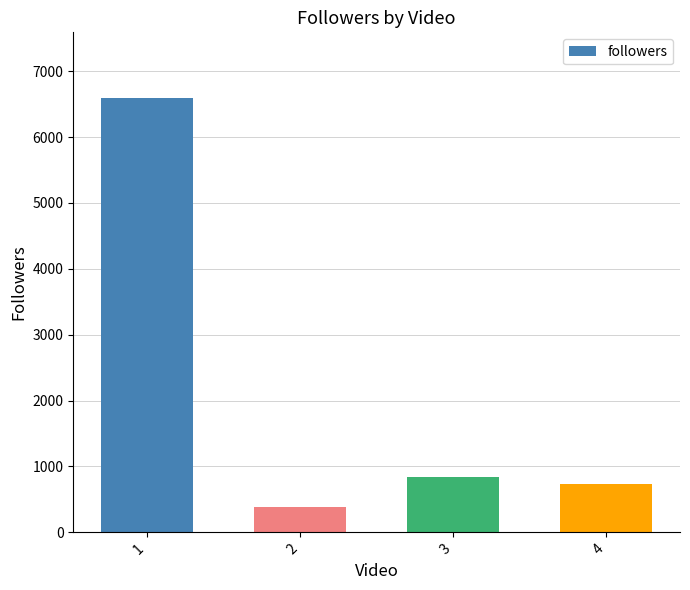

Rank the categories by value from highest to lowest.

1, 3, 4, 2